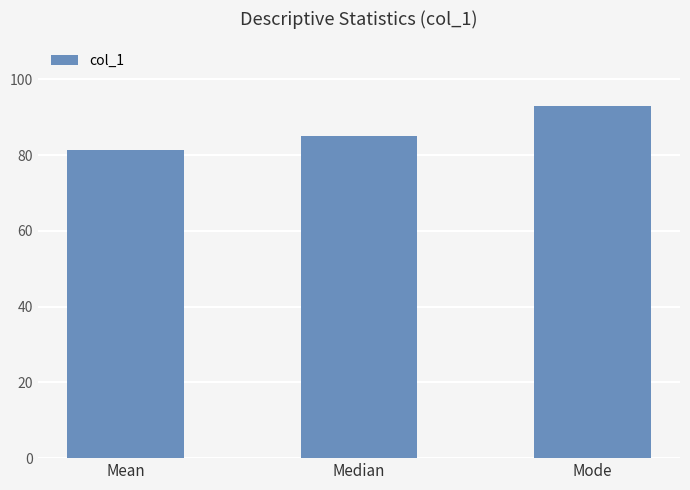

How many values are below 85?

1